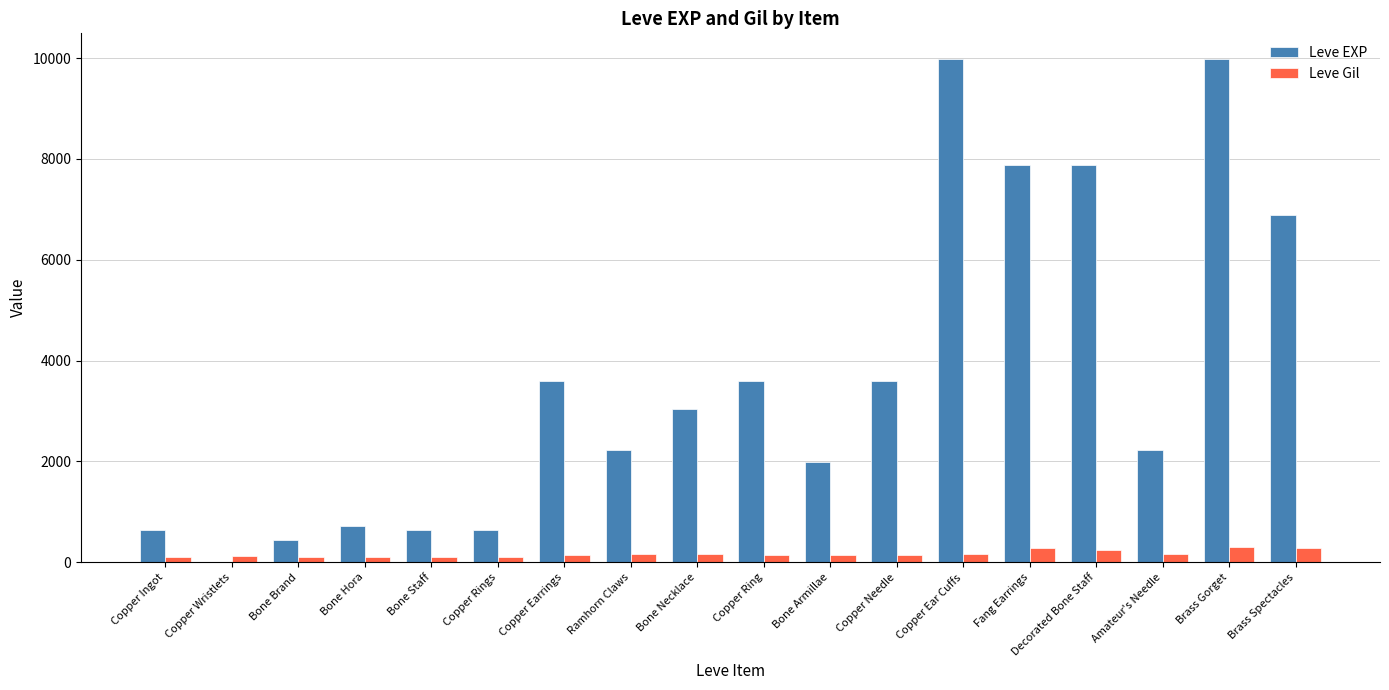

What is the highest value of the Leve EXP series?

9990